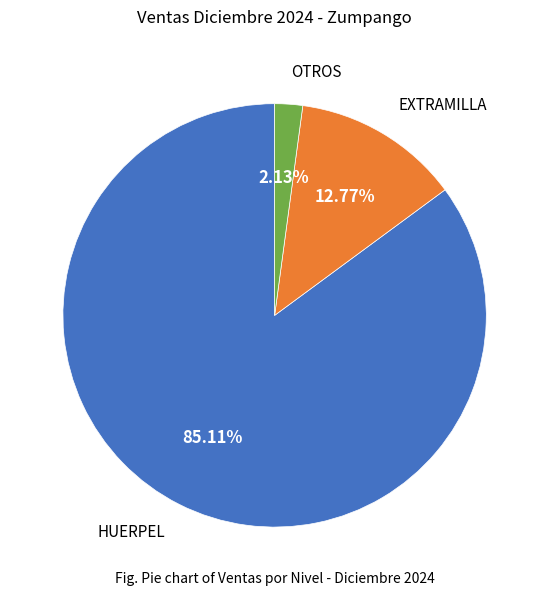

Is there any slice that represents more than half of the pie?

Yes